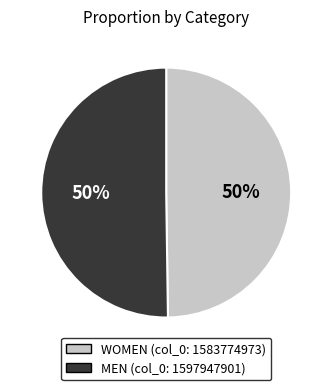

To the nearest percent, what is the average slice percentage?

50%